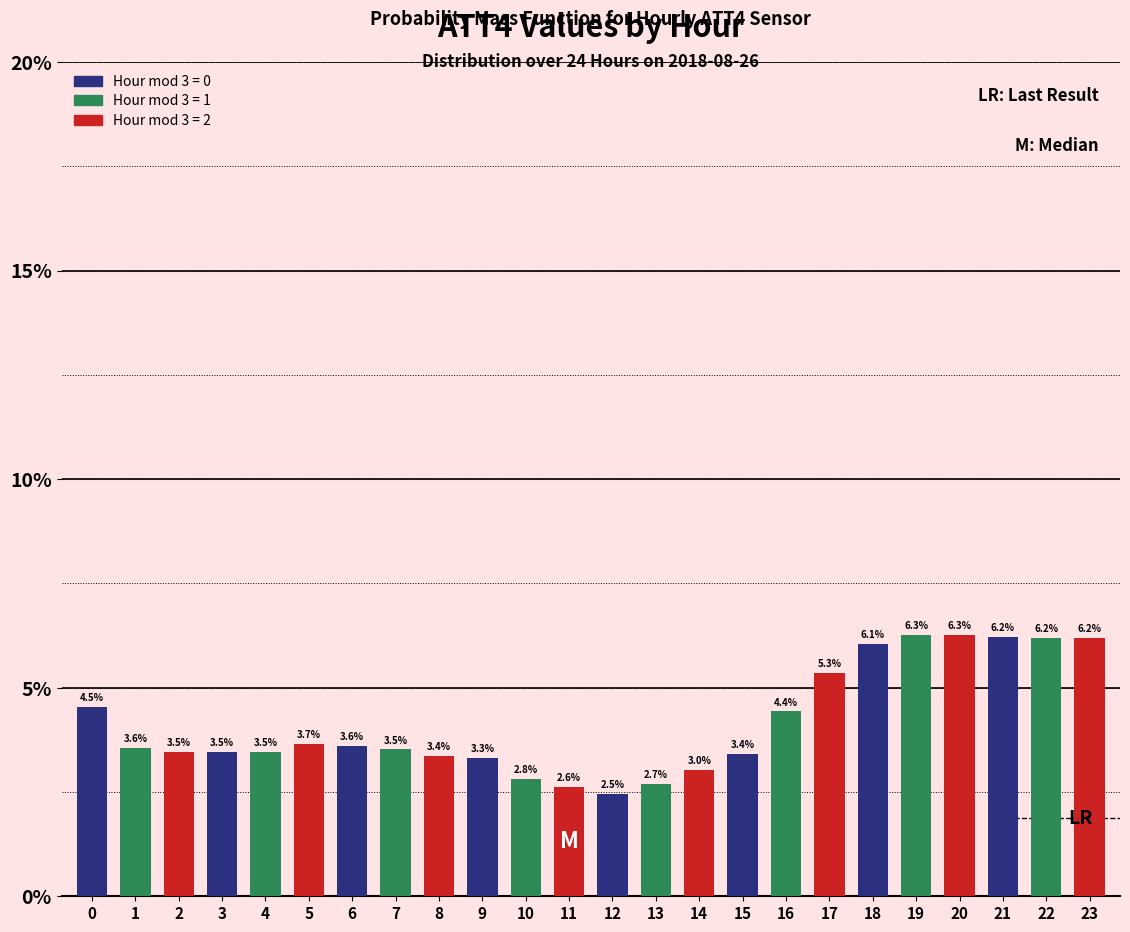

Reading right to left, extract all data points from this chart.

6.2	6.2	6.2	6.3	6.3	6.1	5.3	4.4	3.4	3.0	2.7	2.5	2.6	2.8	3.3	3.4	3.5	3.6	3.7	3.5	3.5	3.5	3.6	4.5